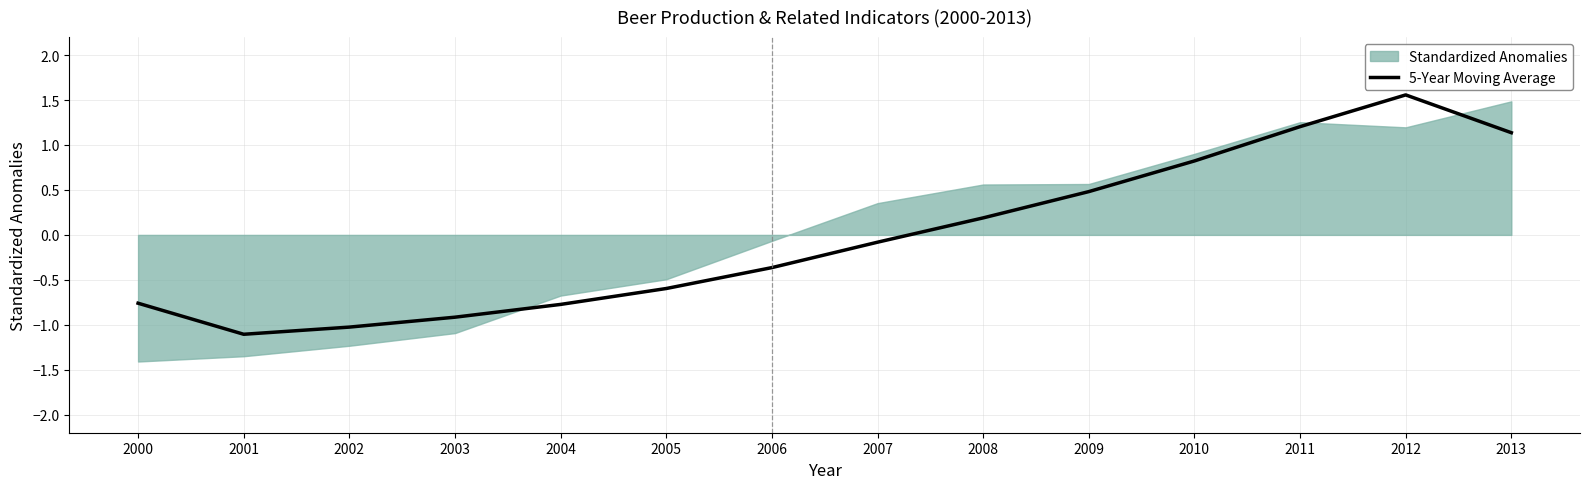

Does the chart have visible grid lines?

Yes